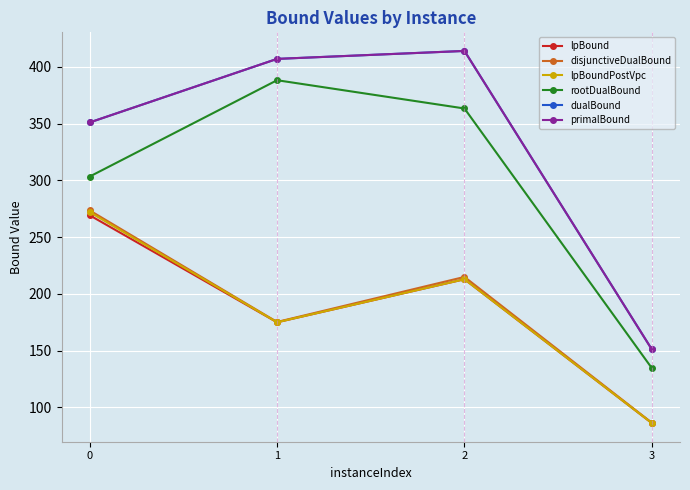

List the labels in order of rootDualBound value, largest first.

1, 2, 0, 3